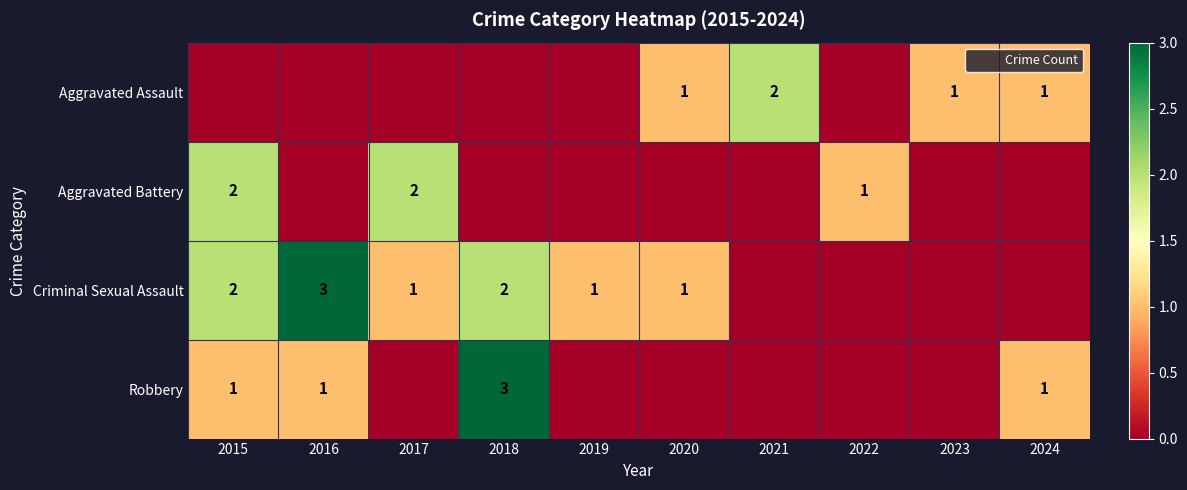

List the labels in order of Robbery value, largest first.

2018, 2015, 2016, 2024, 2017, 2019, 2020, 2021, 2022, 2023